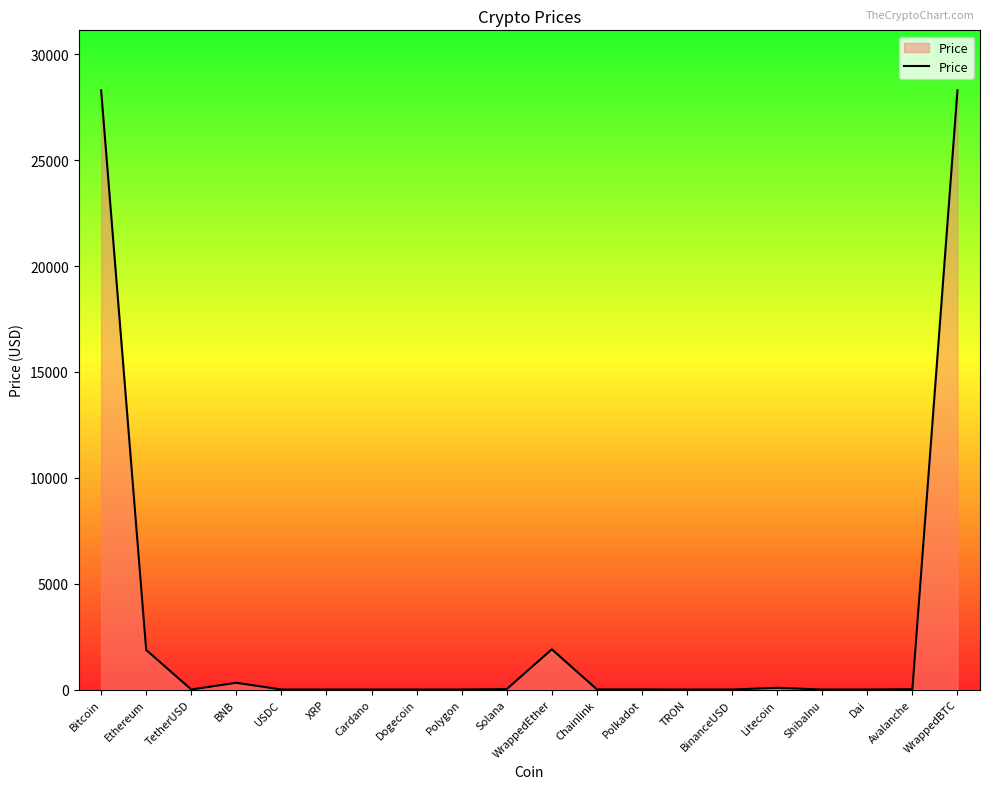

Does the chart display data point markers on the line(s)?

No